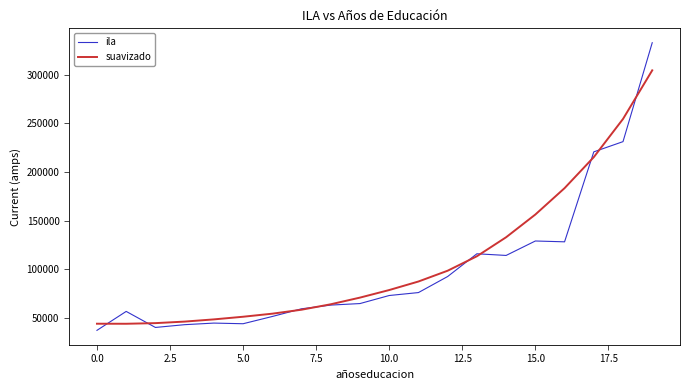

What is the average value of the ila series?

101133.2